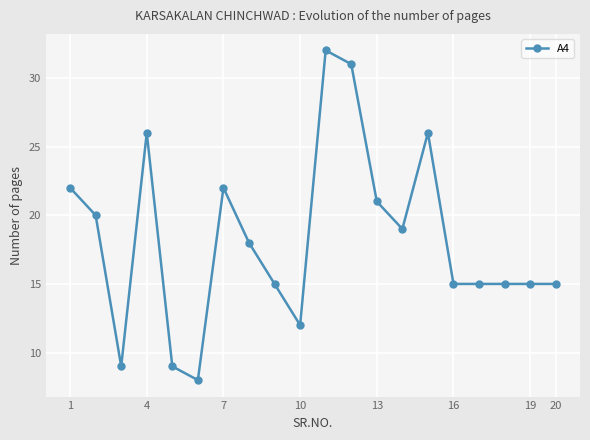

What is the smallest value displayed?

8